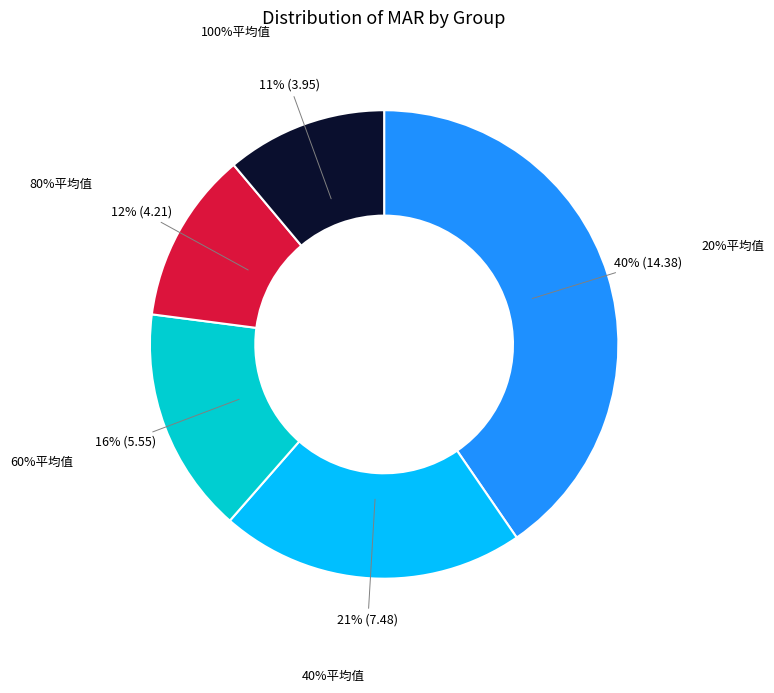

Count the number of slices in the pie.

5